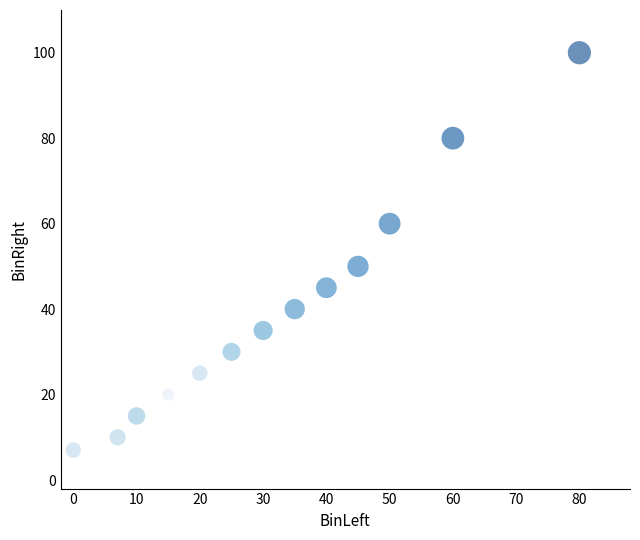

What Y value in the scatter plot is closest to 53?

50